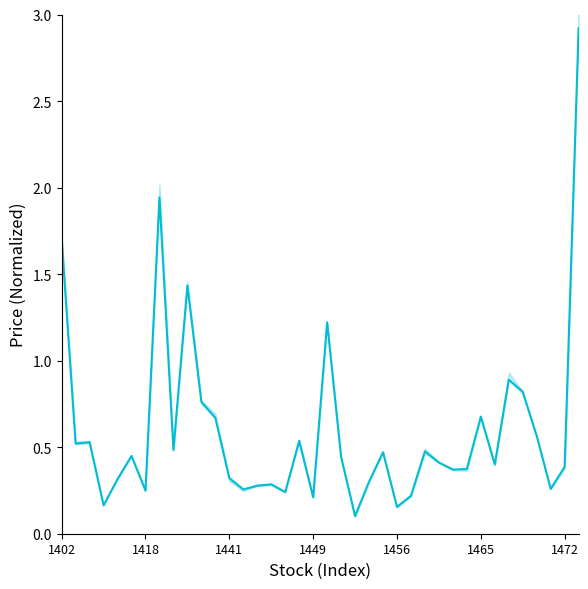

What is the difference between the values at 19 and 18?

1.0